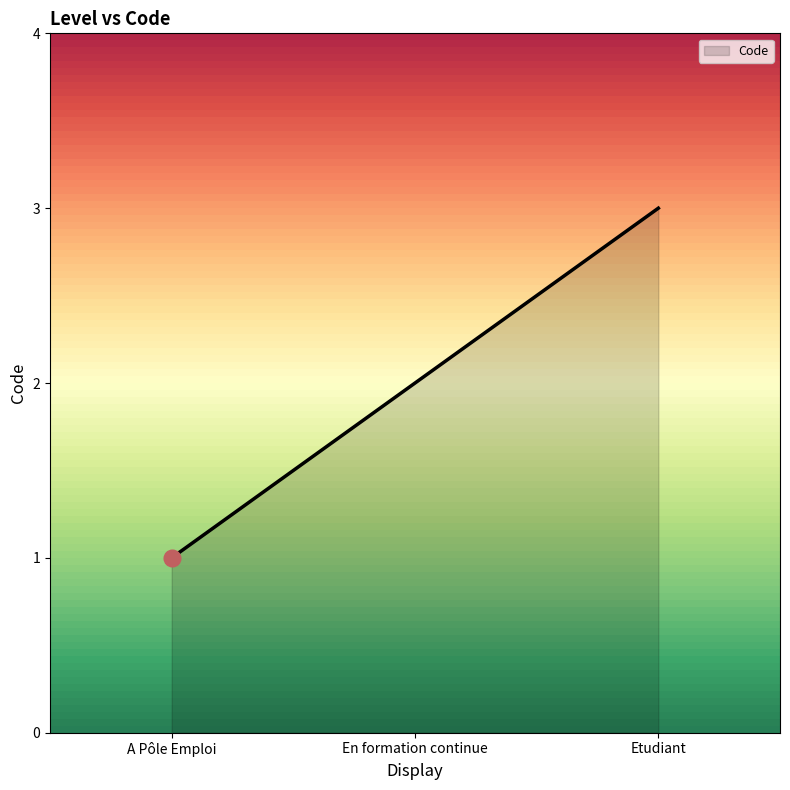

What is the average value?

2